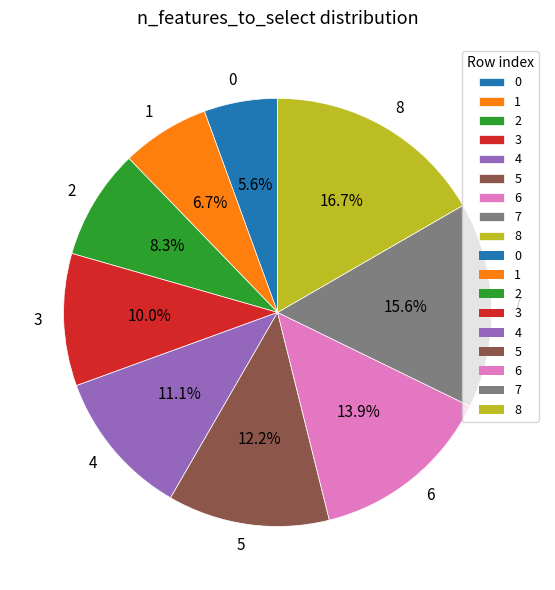

How many slices are in this pie chart?

9